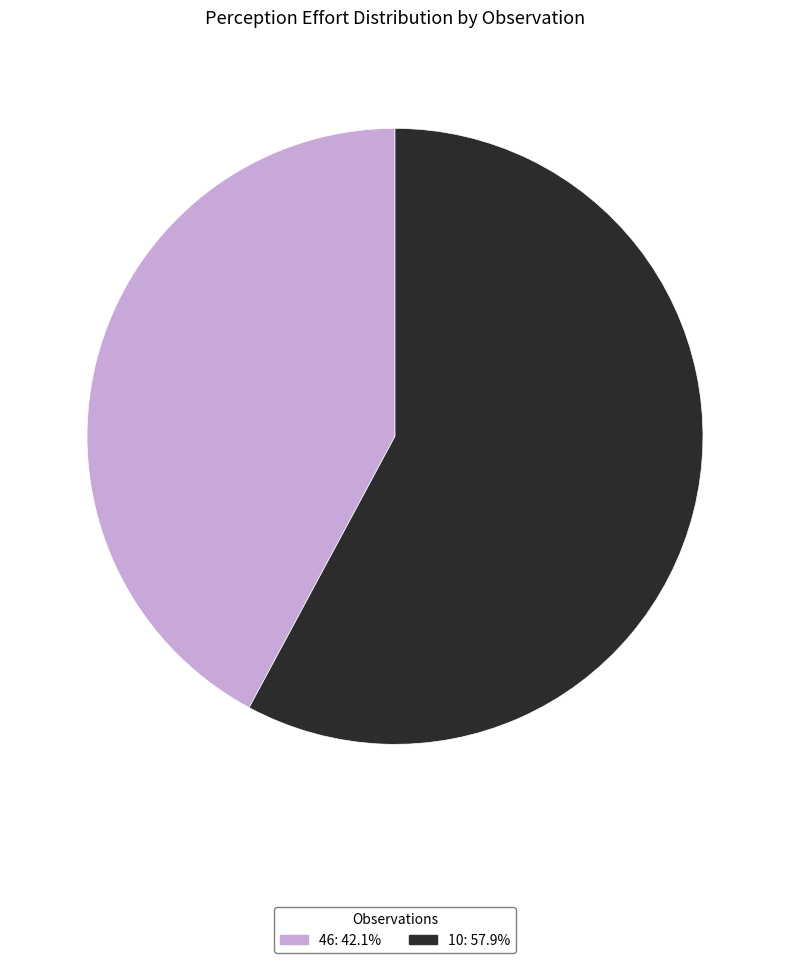

Between 46 and 10, which is larger?

10